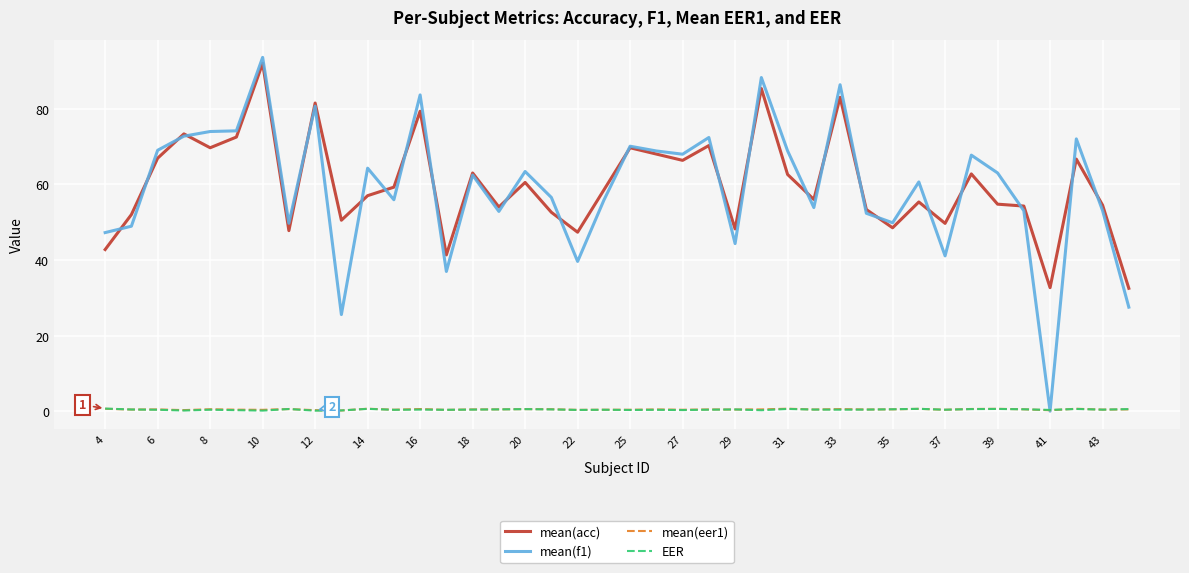

True or false: mean(f1) and mean(acc) intersect in this chart.

True